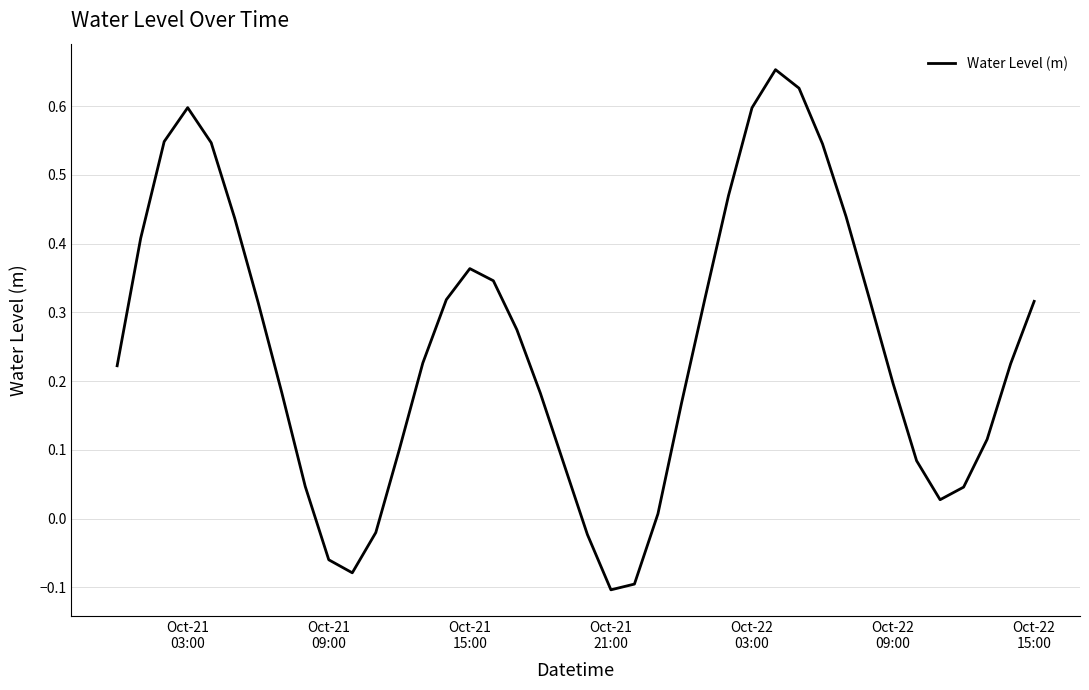

What is the difference between the maximum and minimum values?

0.8